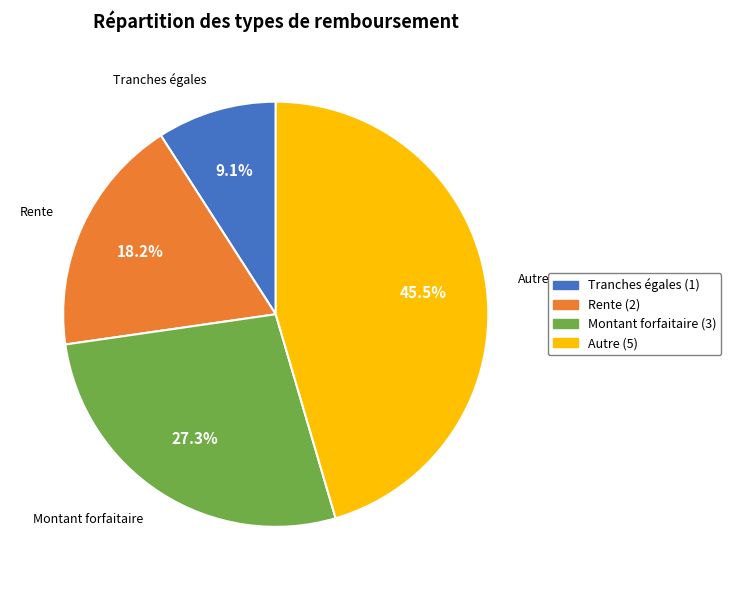

Is it true that Montant forfaitaire is 15% of the pie?

False